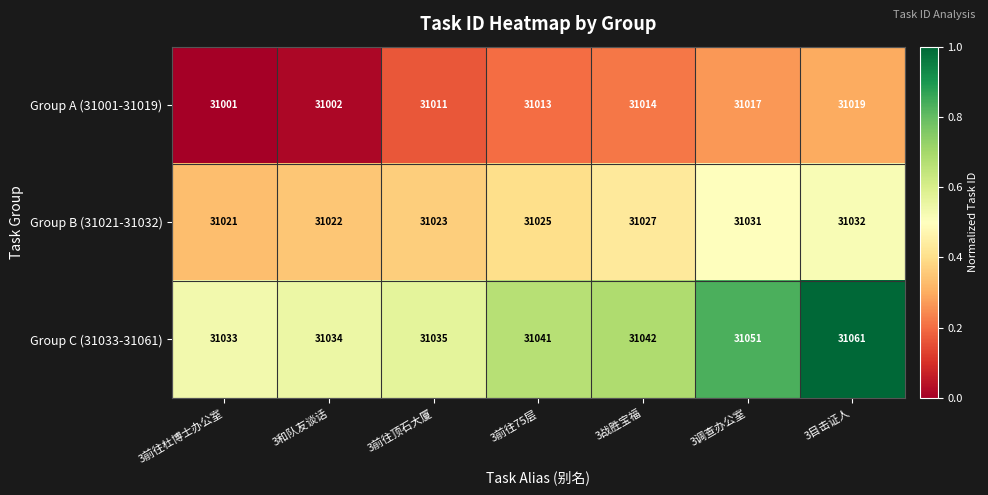

The Group C (31033-31061) series shows 11428 at 3调查办公室. True or false?

False